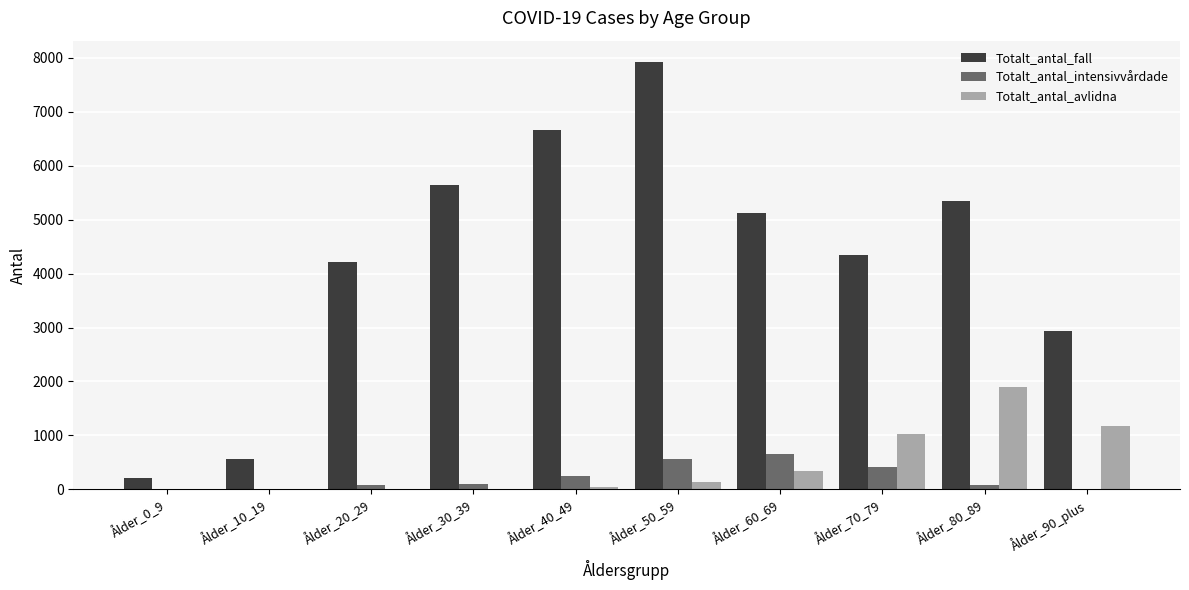

Is the value of Totalt_antal_fall at Ålder_40_49 greater than the value of Totalt_antal_avlidna at Ålder_60_69?

Yes